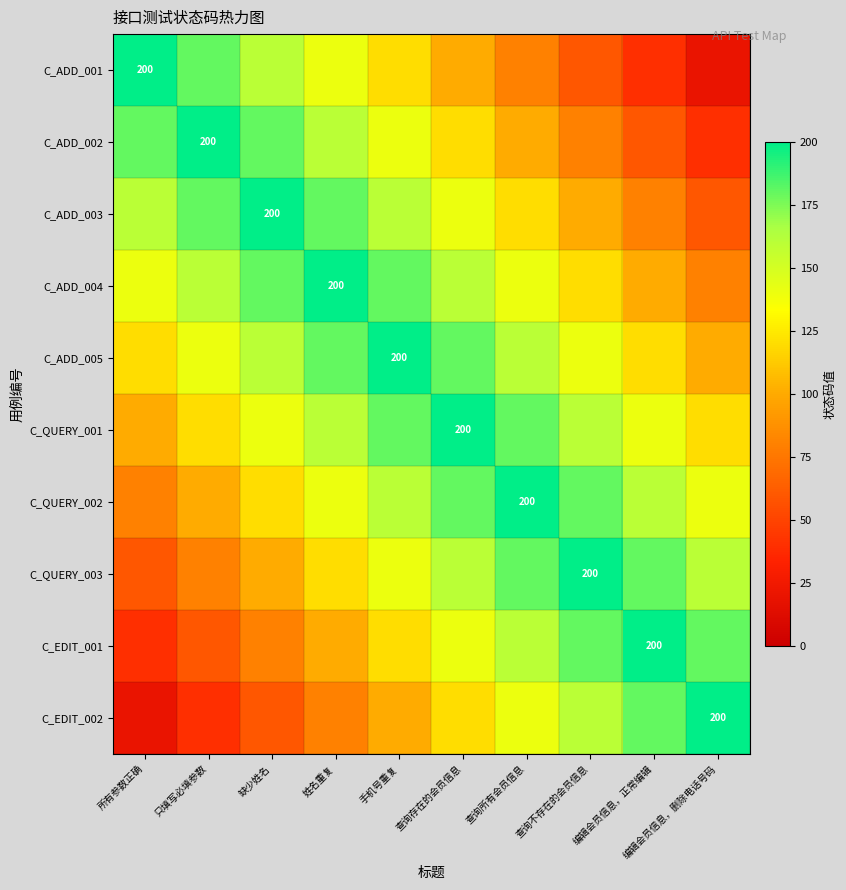

True or false: C_ADD_002 has a value of 200 at 只填写必填参数.

True